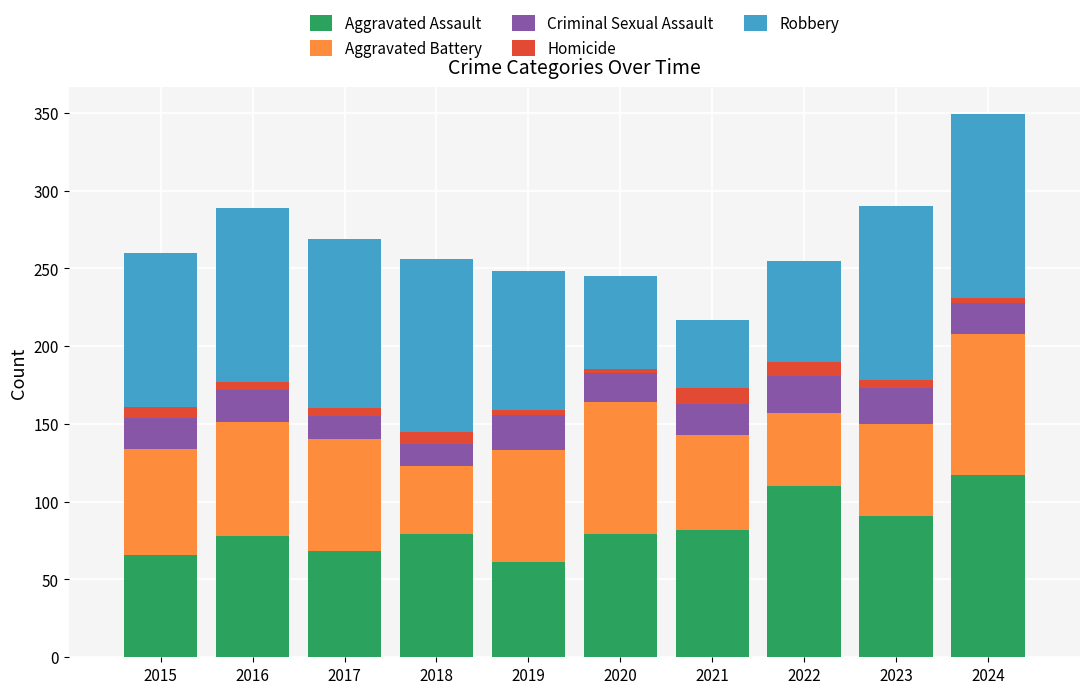

The value of Aggravated Assault at 2017 is 44. True or false?

False